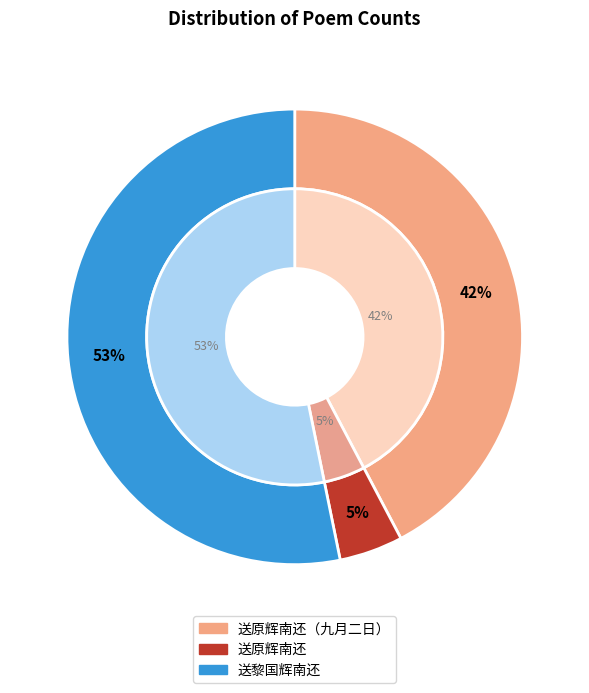

Which category has the smallest portion of the pie?

送原辉南还